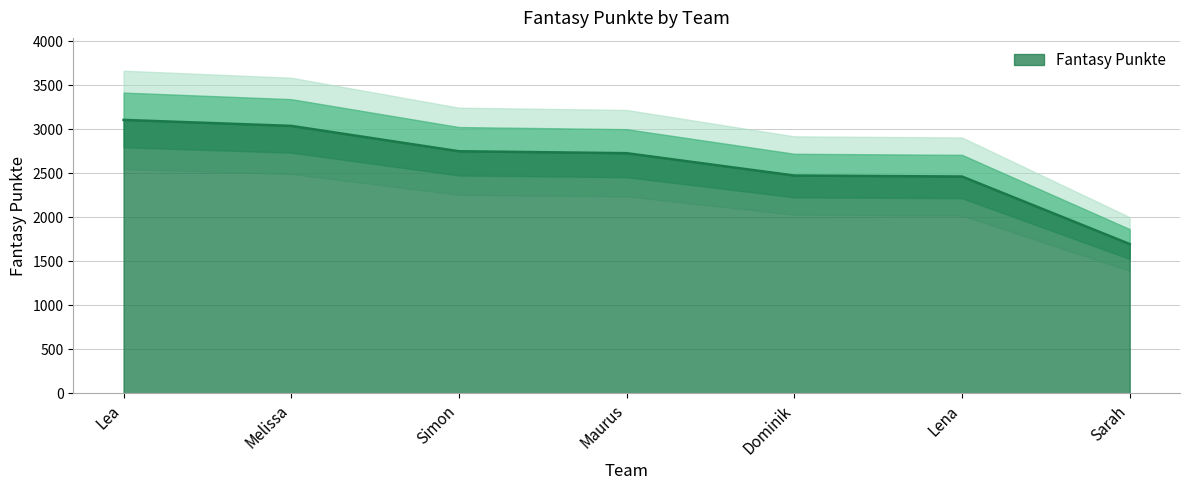

What is the value of the 2nd point from the left?

3037